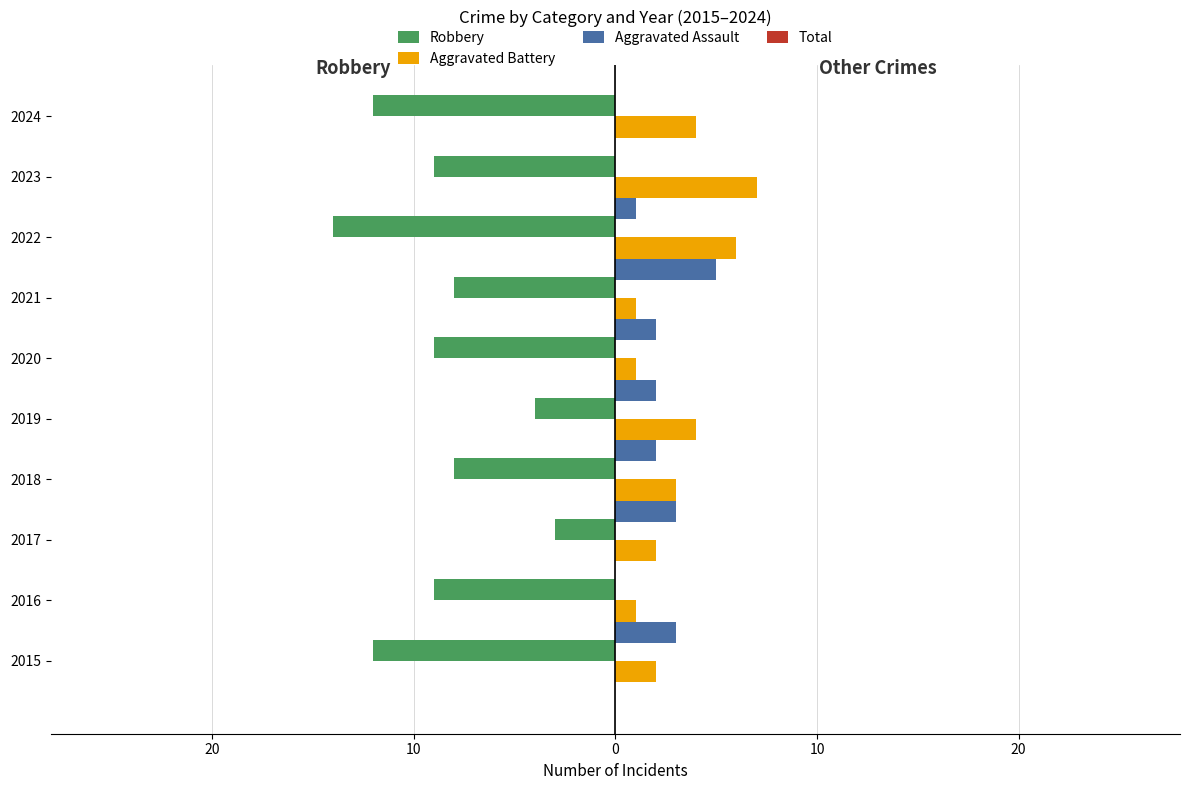

How many data points in Robbery are above -9?

4